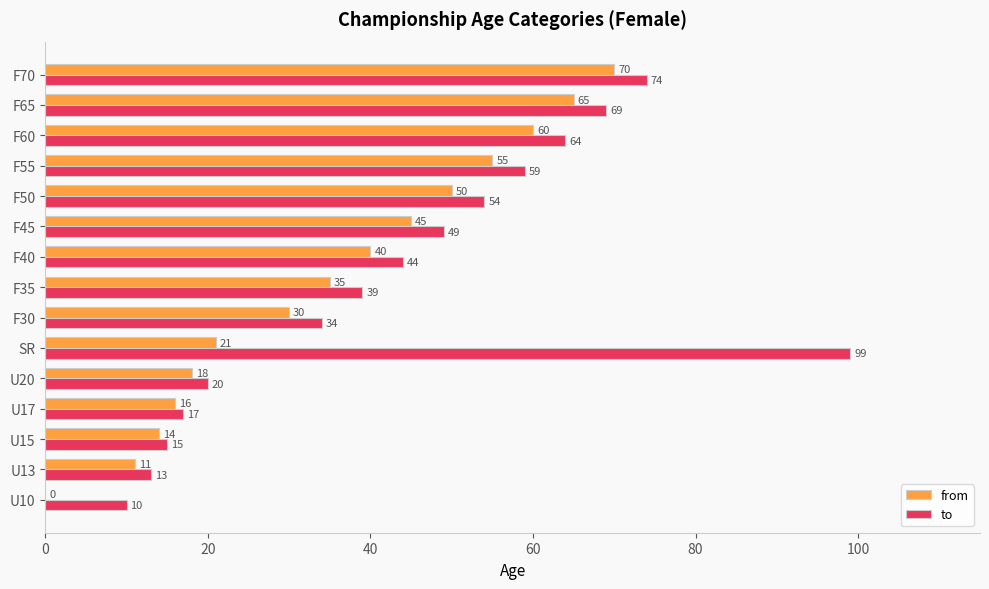

Which series has the widest spread of values?

to